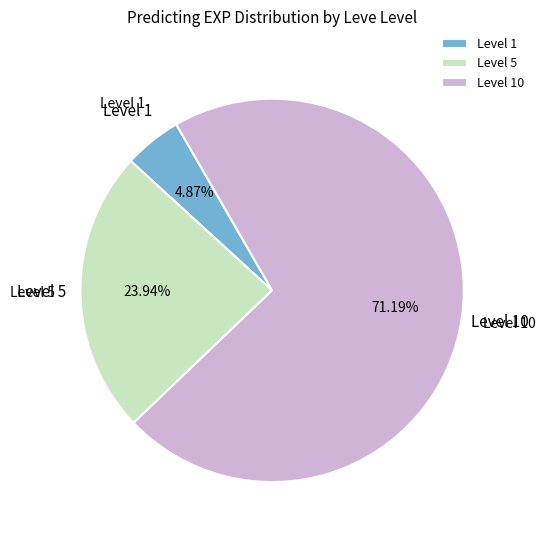

Is there a majority slice in this chart?

Yes